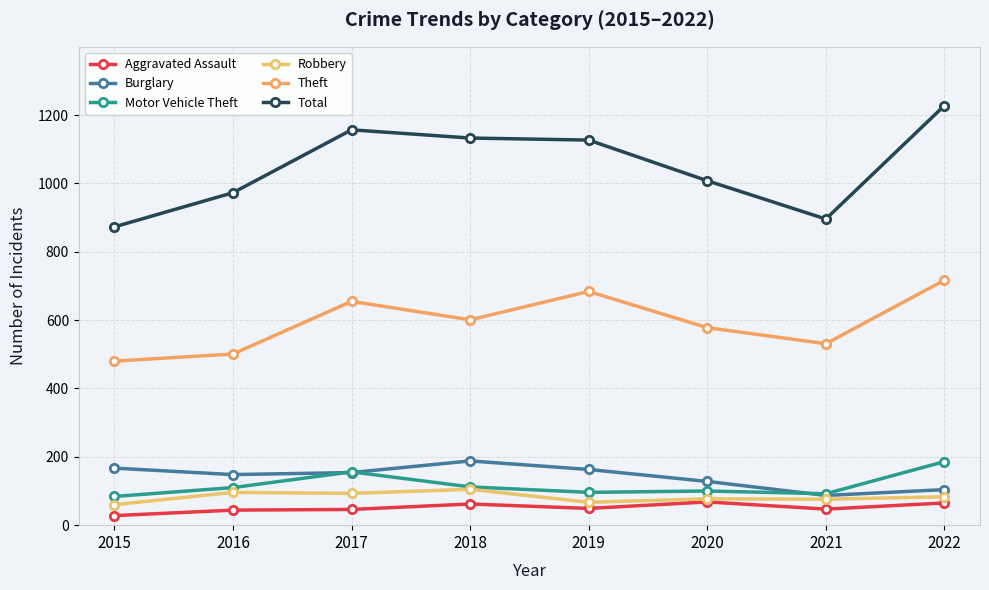

What is the sum of the Aggravated Assault values at 2016 and 2020?

112